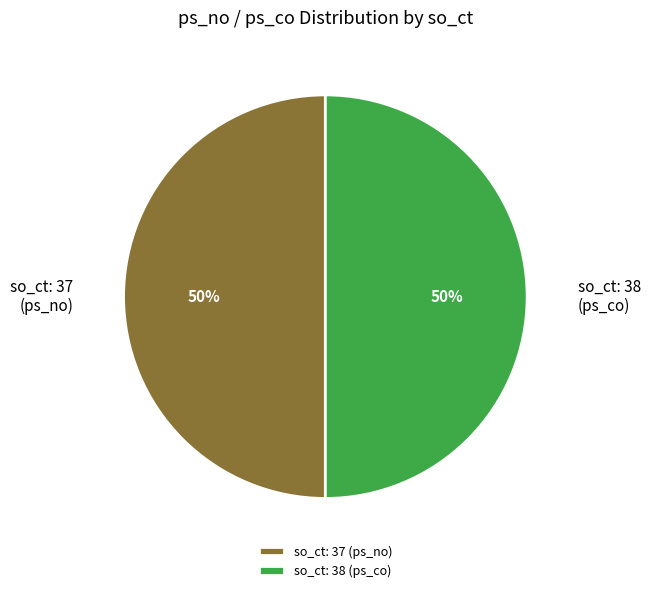

Combined, do so_ct: 38 (ps_co) and so_ct: 37 (ps_no) account for over 50%?

Yes